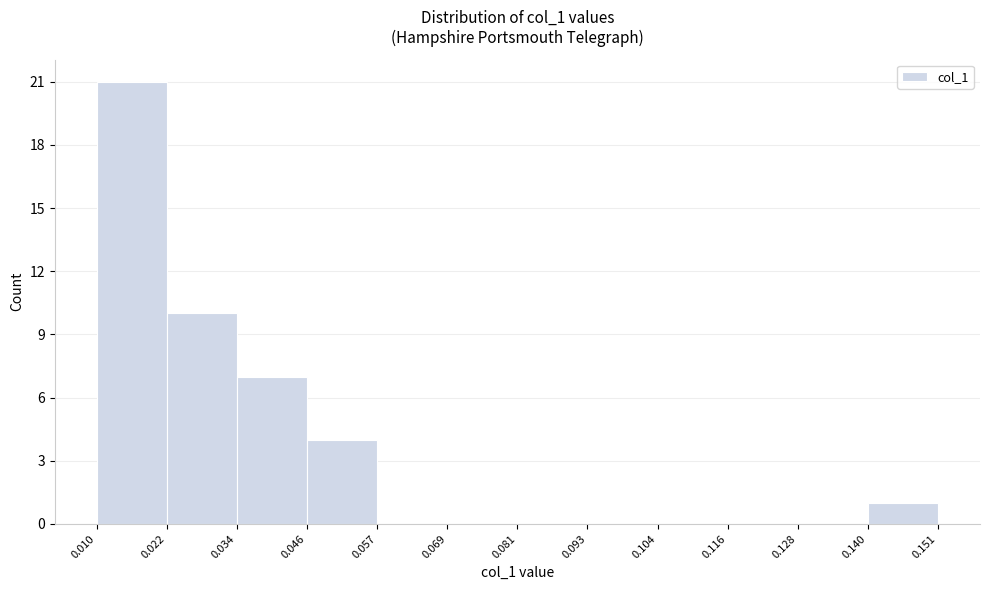

Which range on the x-axis has the tallest bar?

0.010 to 0.022